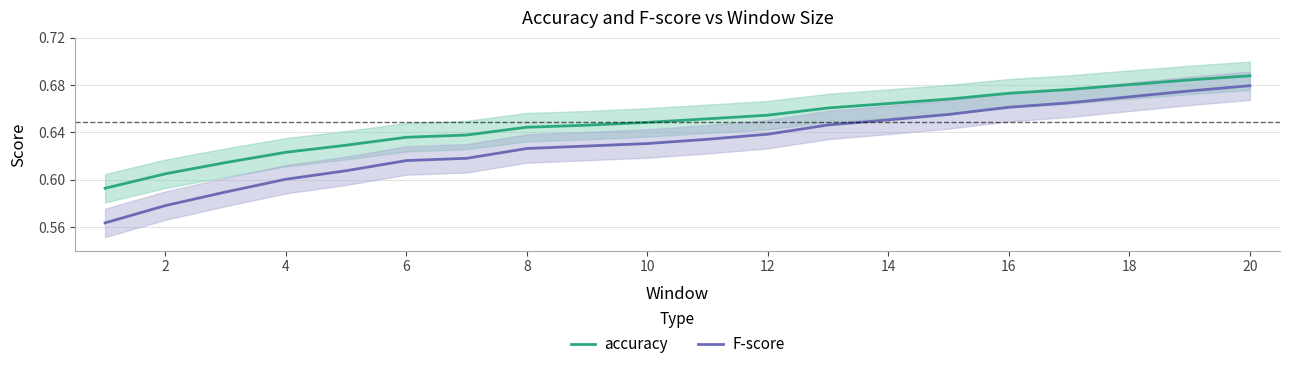

What is the difference between the maximum and minimum values in the F-score series?

0.1